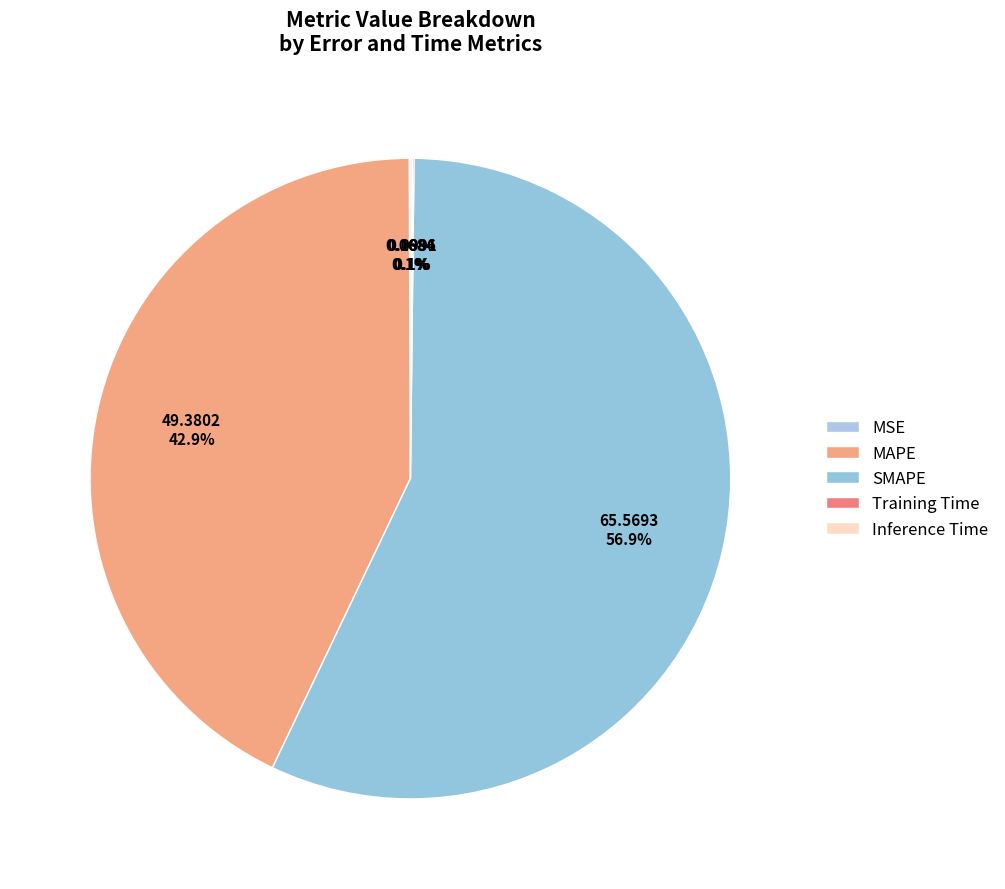

Rank the categories by value from highest to lowest.

SMAPE, MAPE, Inference Time, Training Time, MSE